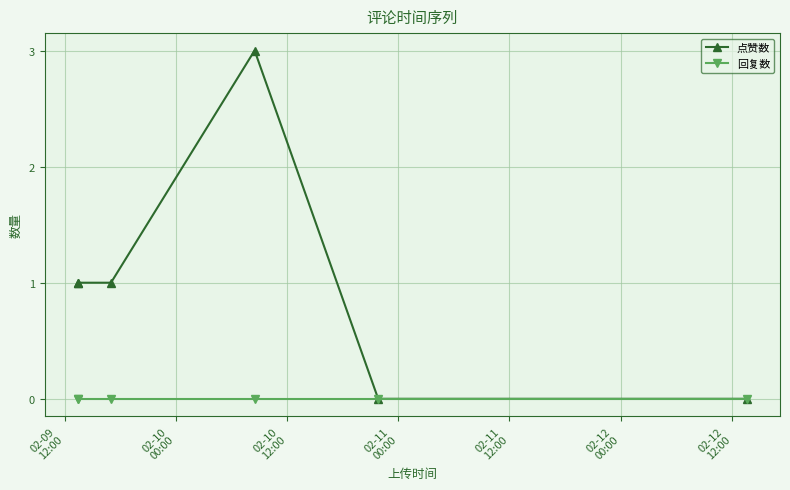

Which series has the widest spread of values?

点赞数